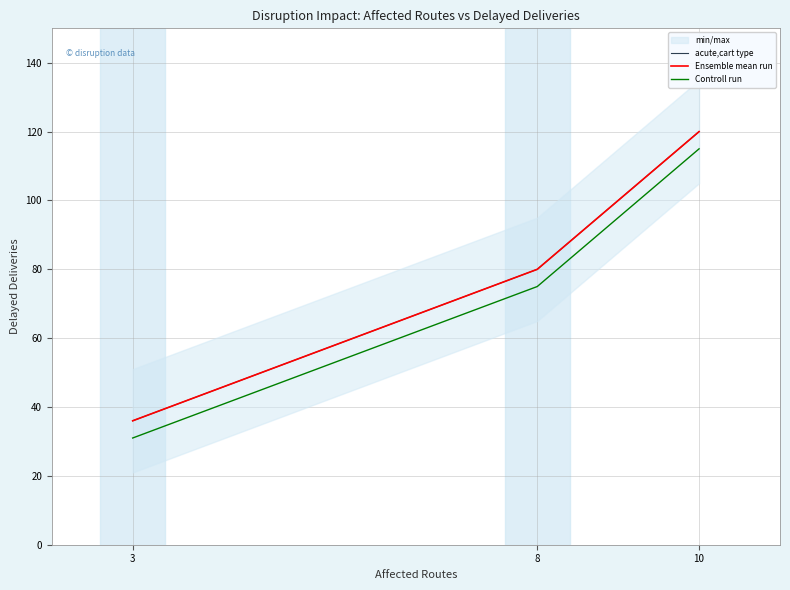

What is the smallest value displayed?

31